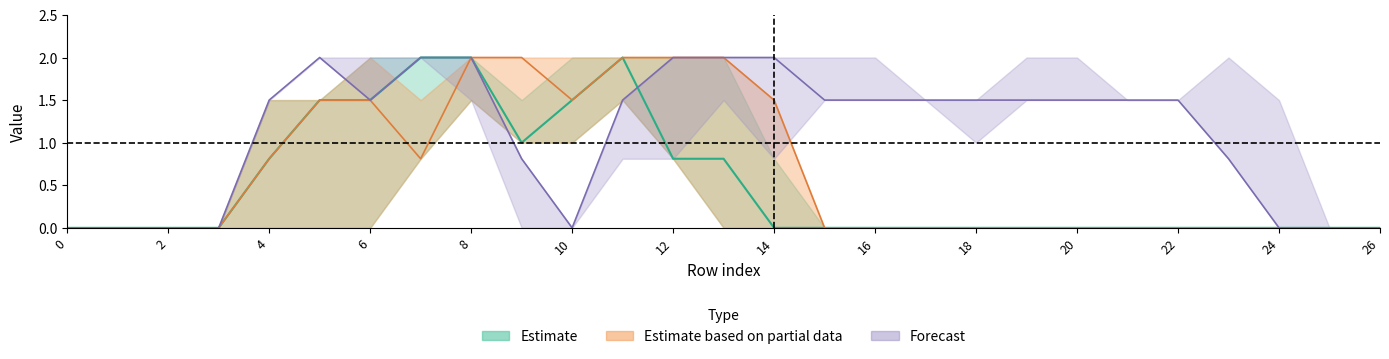

Is it true that col_12 equals 2.1 at 22?

False